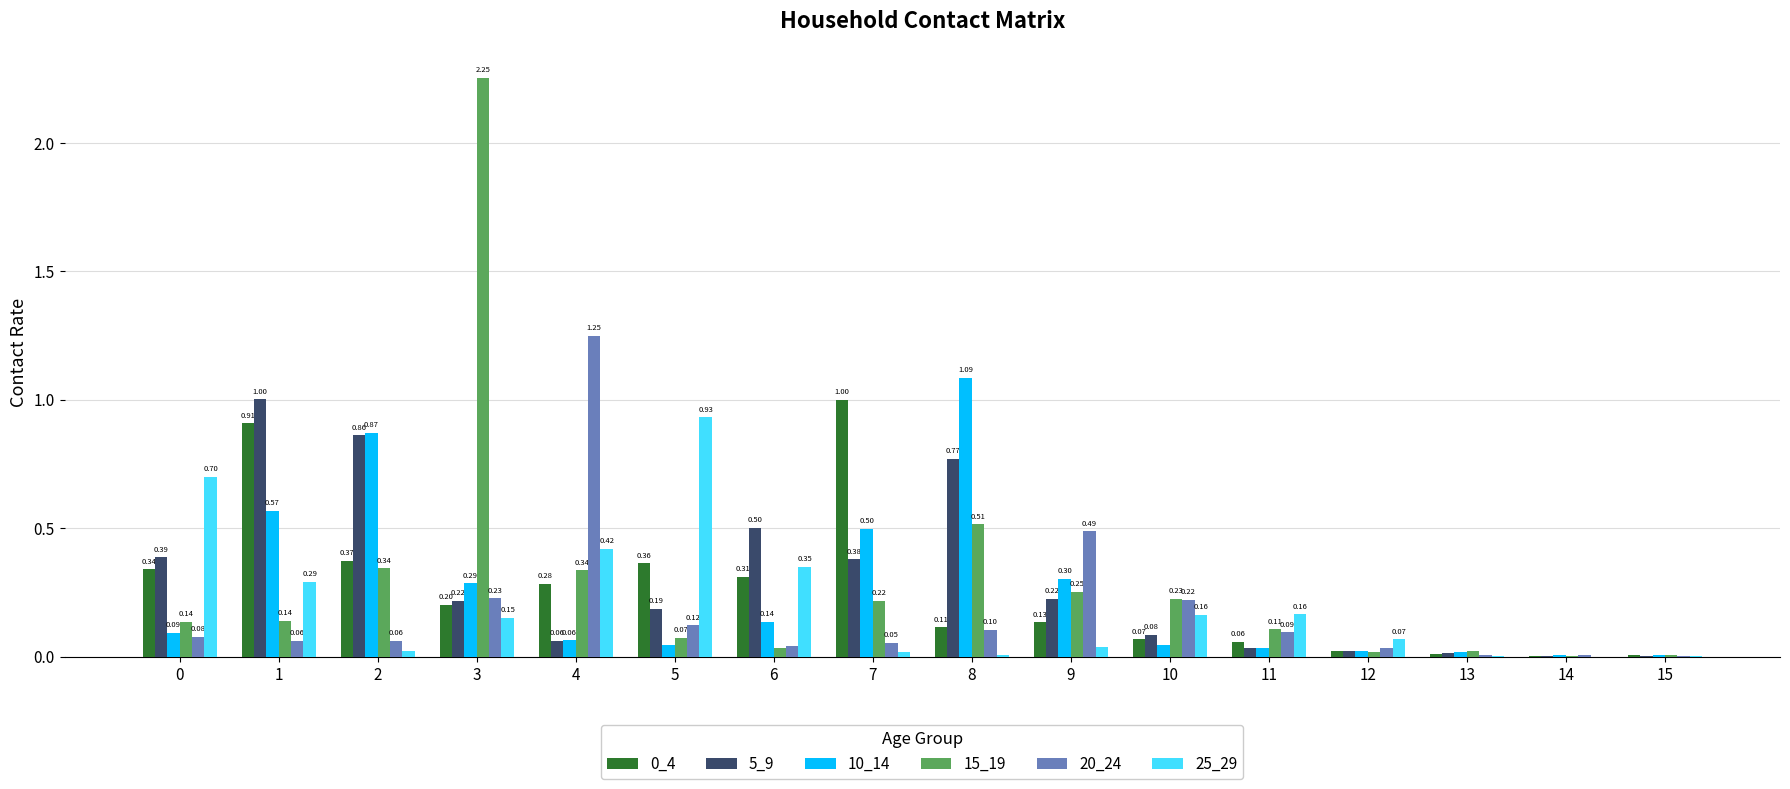

What is the sum of all 15_19 values?

4.7